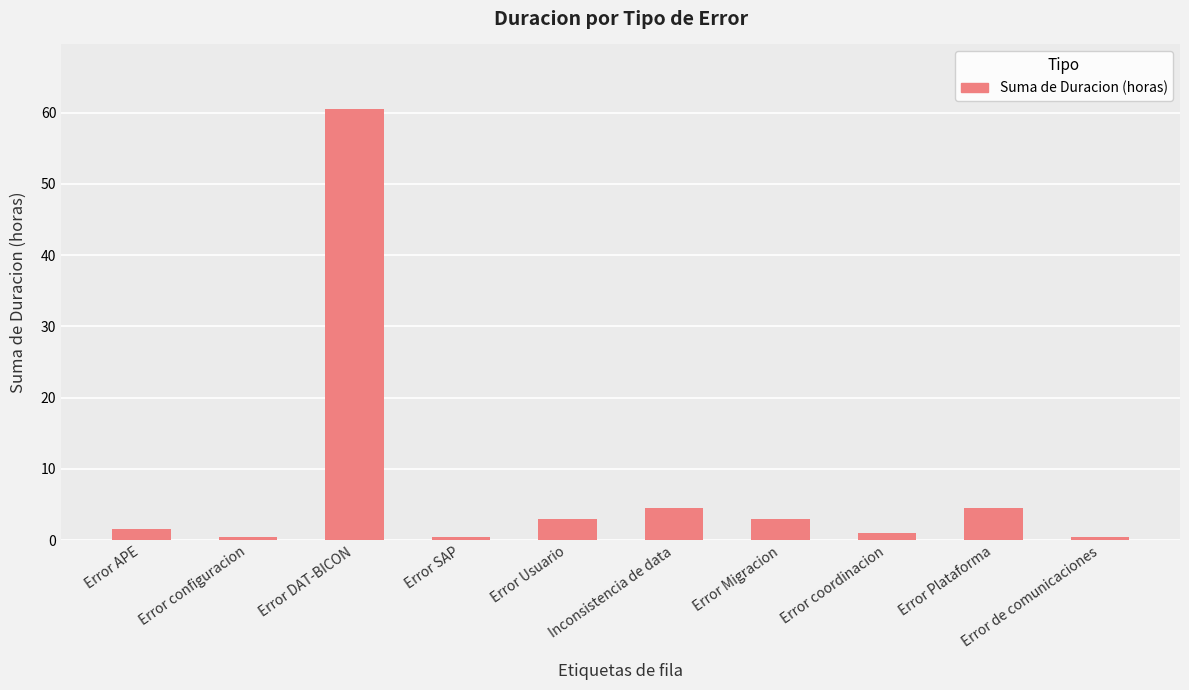

What is the label of the 8th bar from the right?

Error DAT-BICON